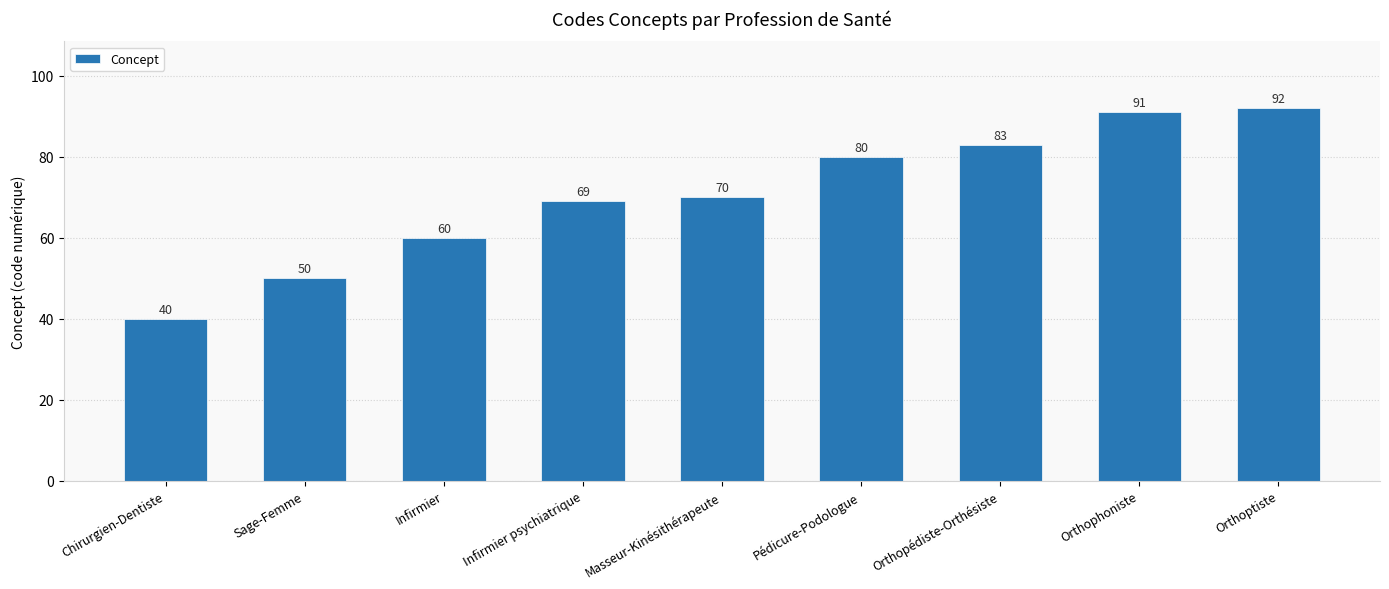

How many bars are there in total?

9